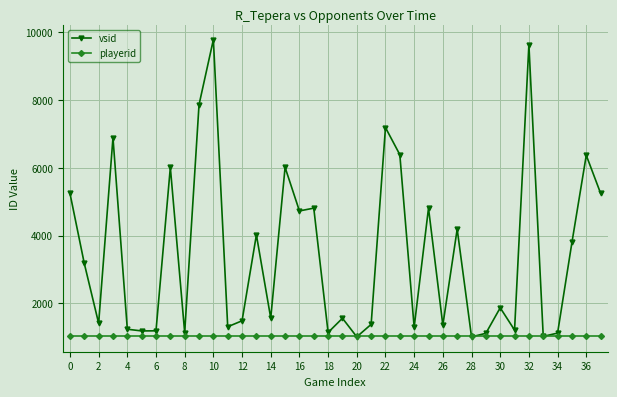

Rank the series by their maximum value, from lowest to highest.

playerid, vsid